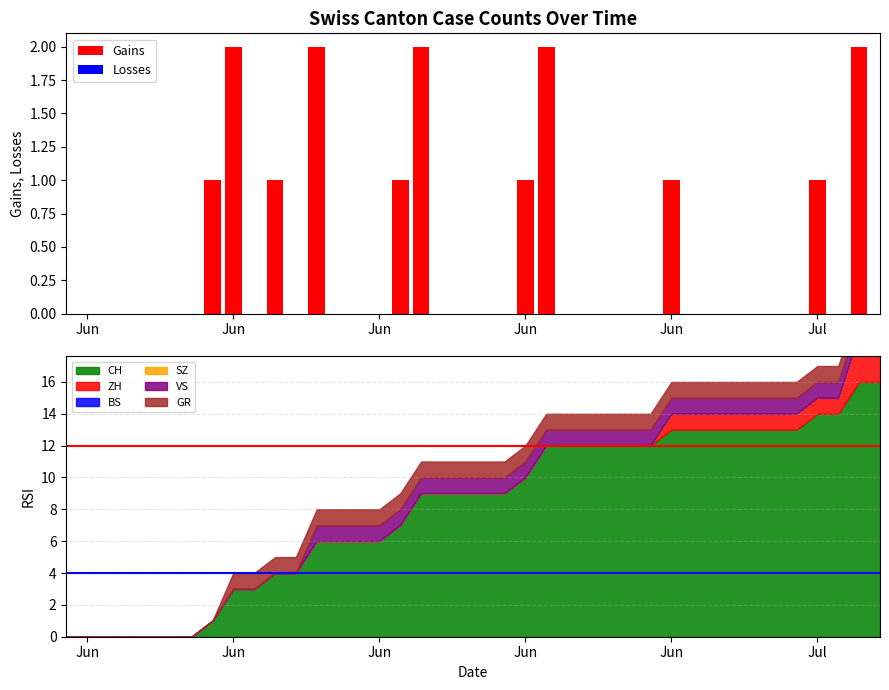

Which series has the largest total across all categories?

Gains